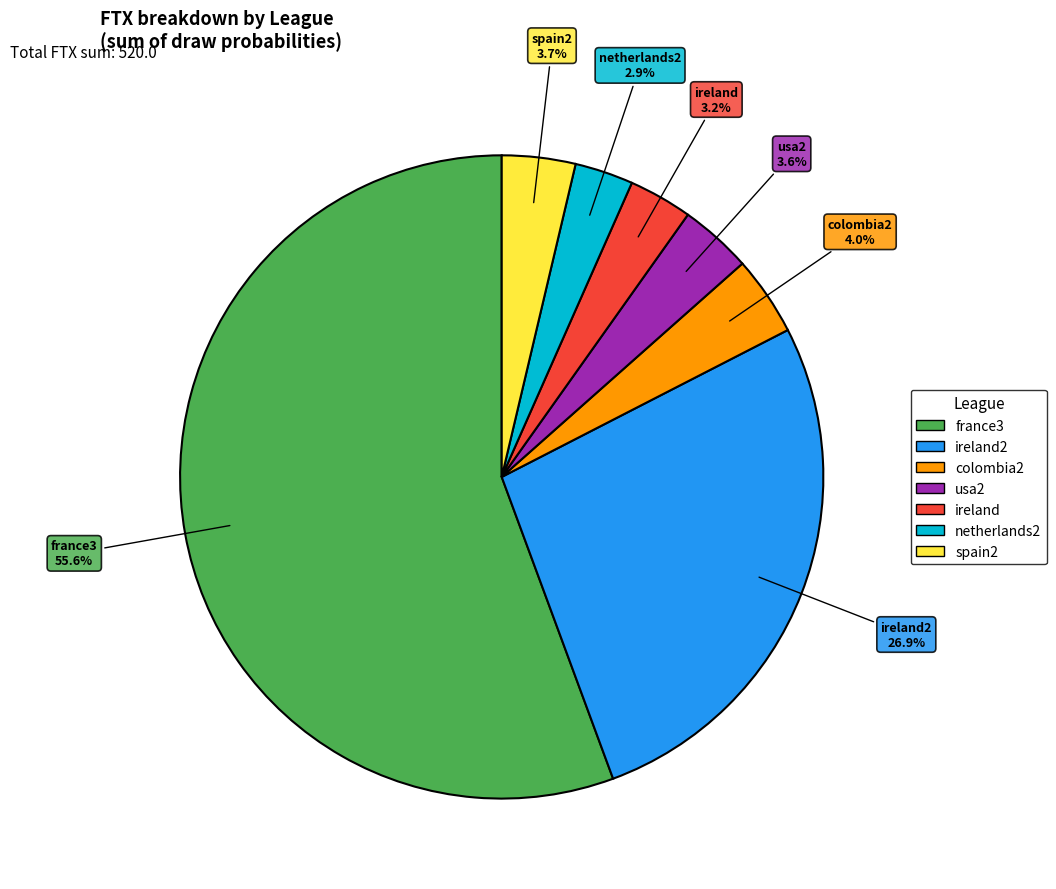

To the nearest percent, what is the difference between the largest and smallest slice percentages?

53%